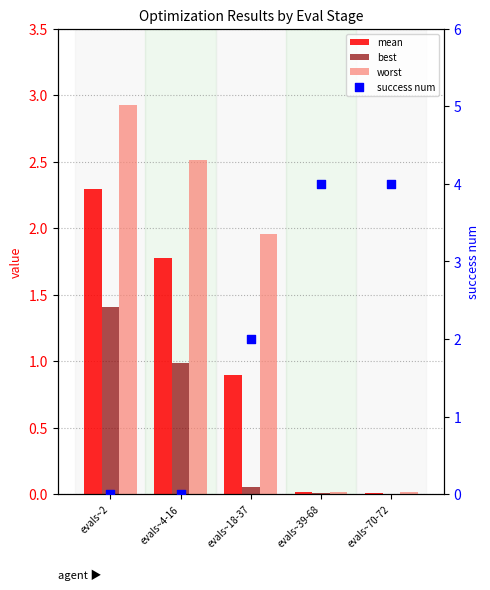

Which series has the largest total across all categories?

success num